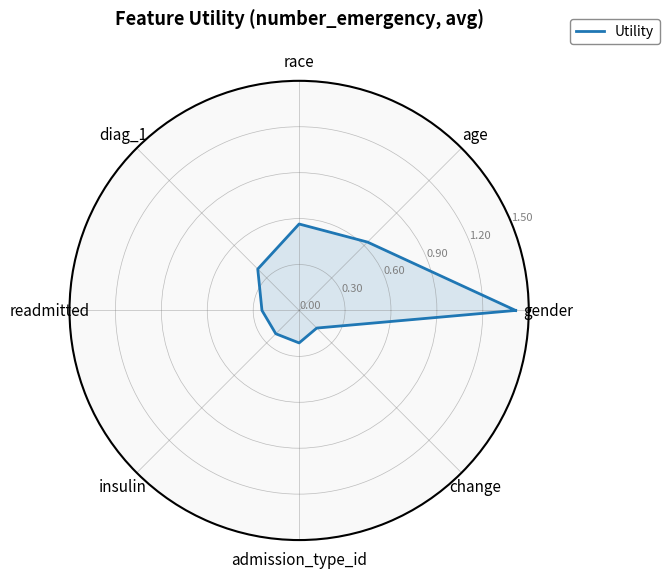

The chart shows a value of 1.4 at gender. True or false?

True